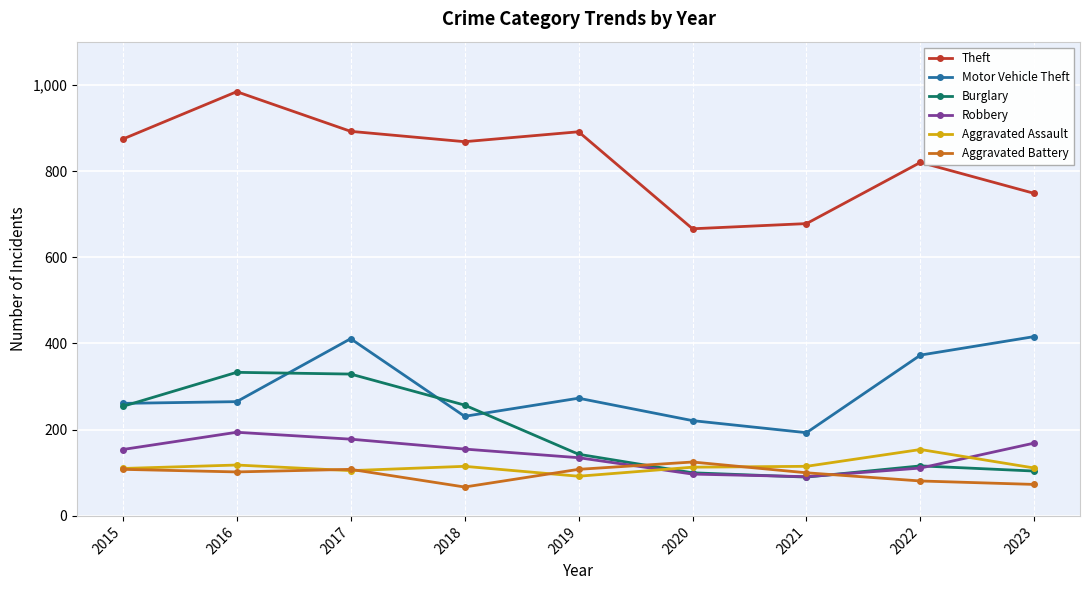

Which series has the widest spread of values?

Theft